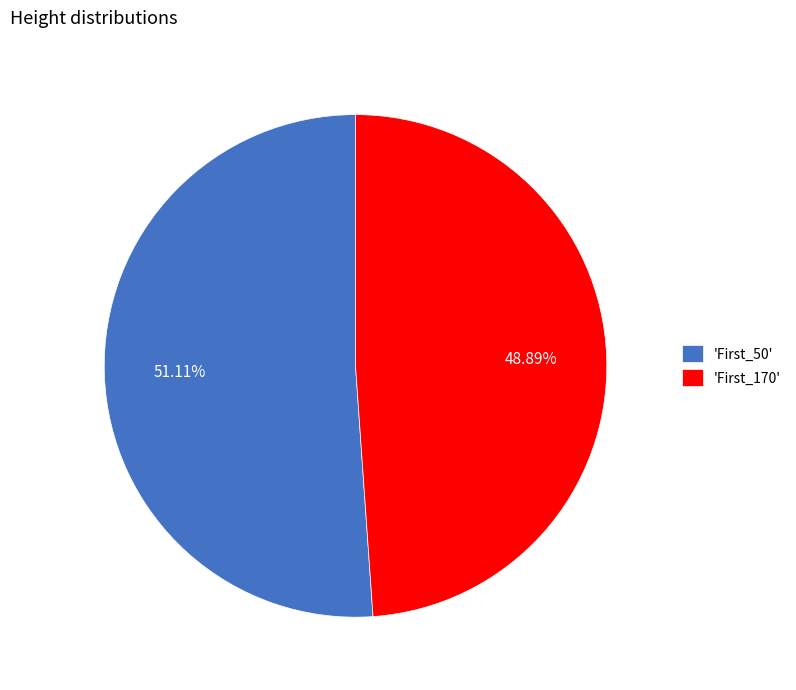

Does 'First_50' account for over 50% of the chart?

Yes